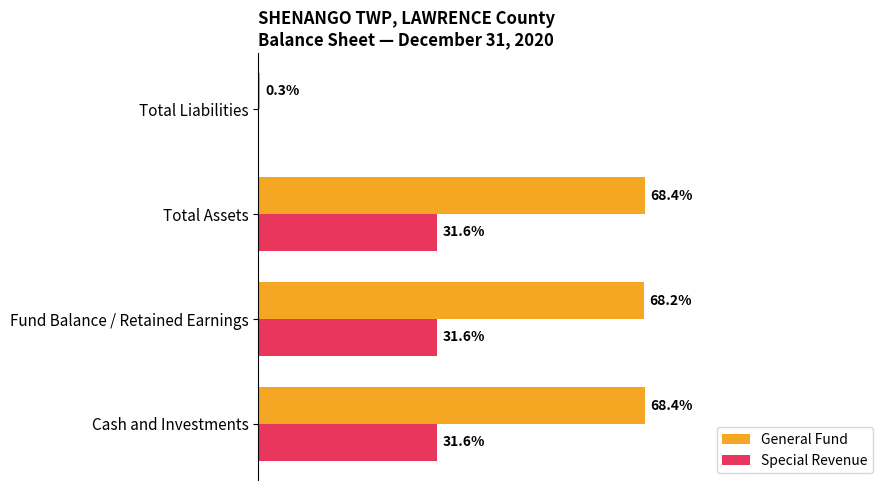

Between Fund Balance / Retained Earnings and Total Liabilities, which series saw the biggest shift?

General Fund